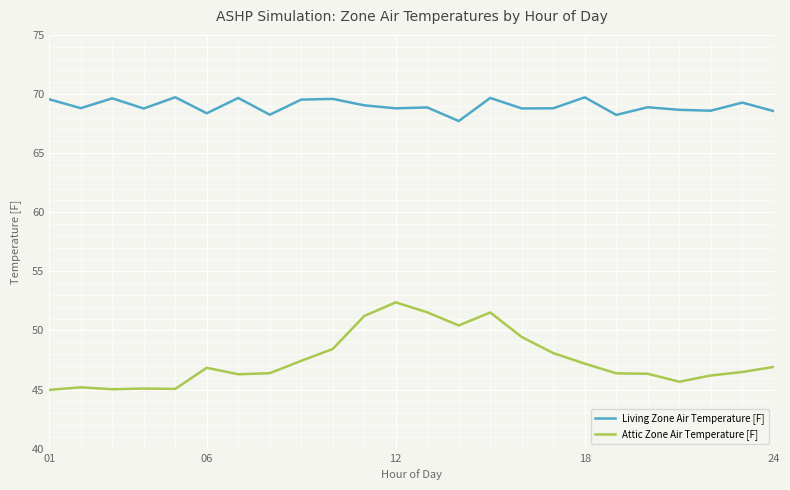

List the series in order of their overall mean, highest first.

Living Zone Air Temperature [F], Attic Zone Air Temperature [F]